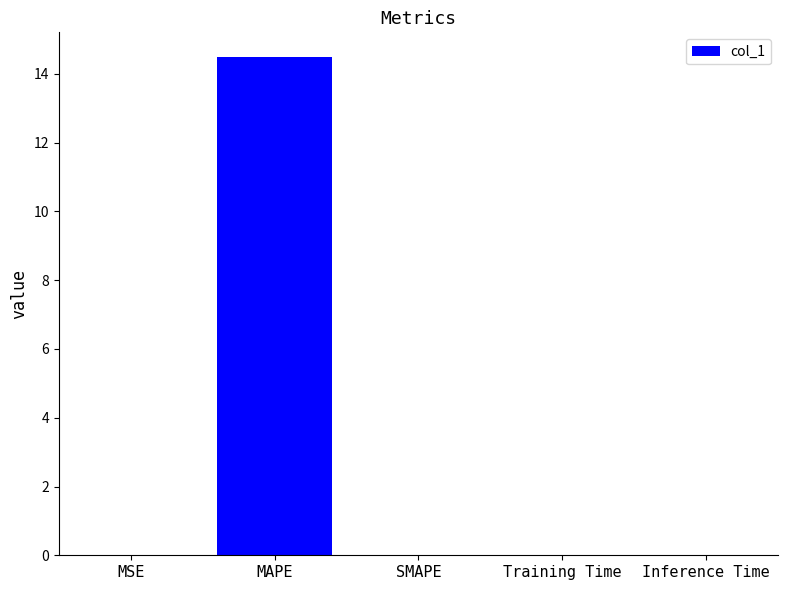

Is it true that the value at MAPE is 6.7?

False